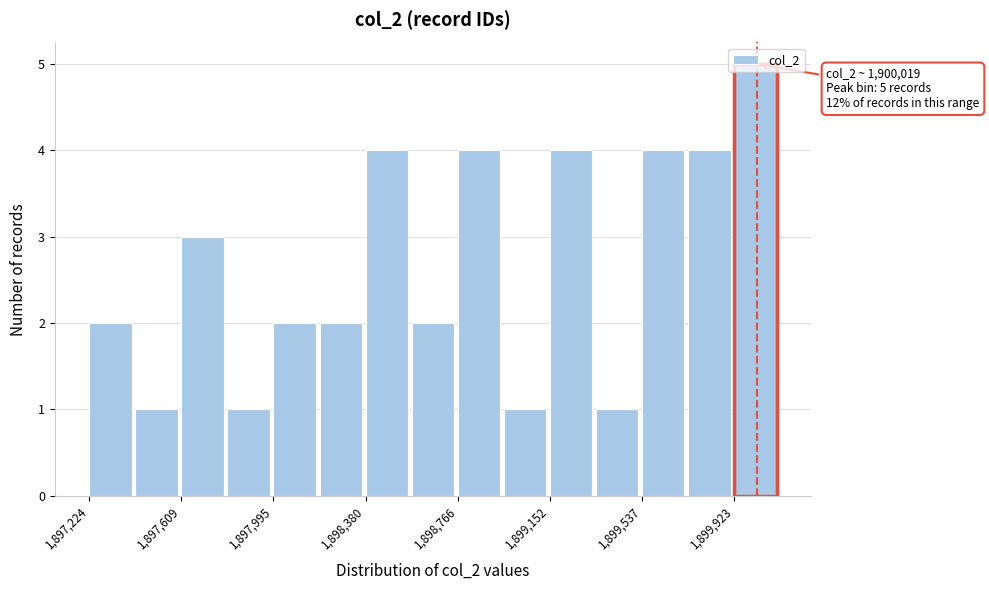

Read against the x-axis, roughly where is the centre of the tallest bar?

1900000